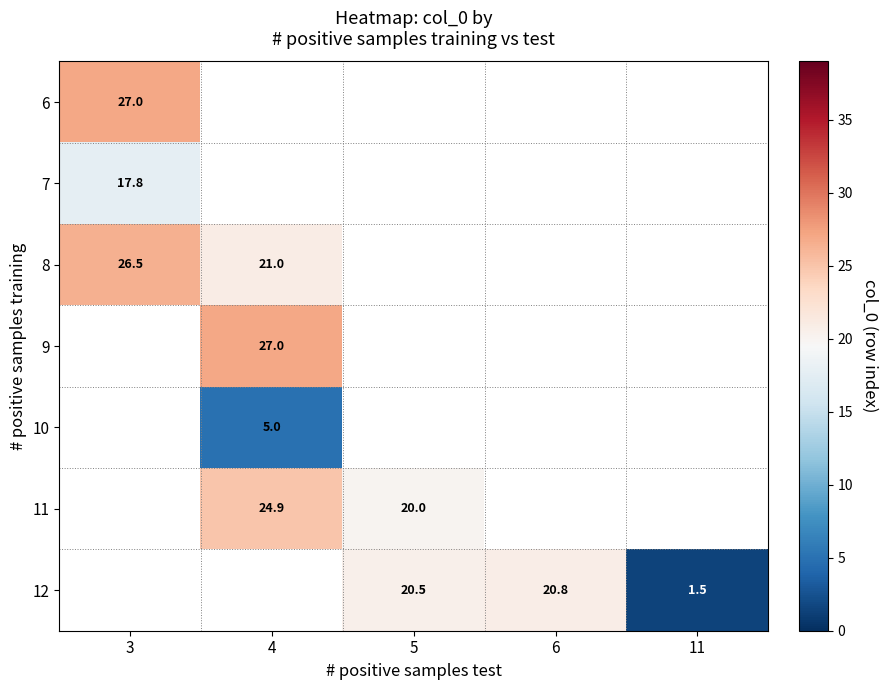

What is the difference between the highest and lowest values at 3?

9.2